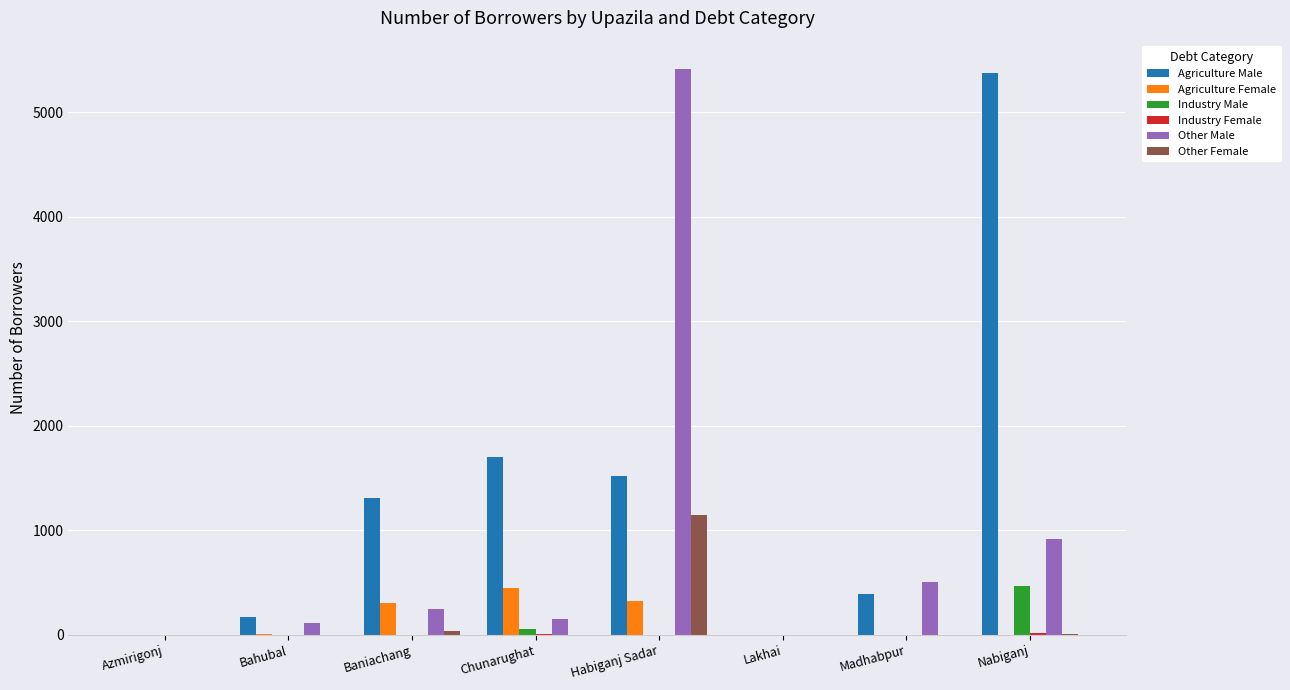

Is it true that Other Female equals 1146 at Habiganj Sadar?

True